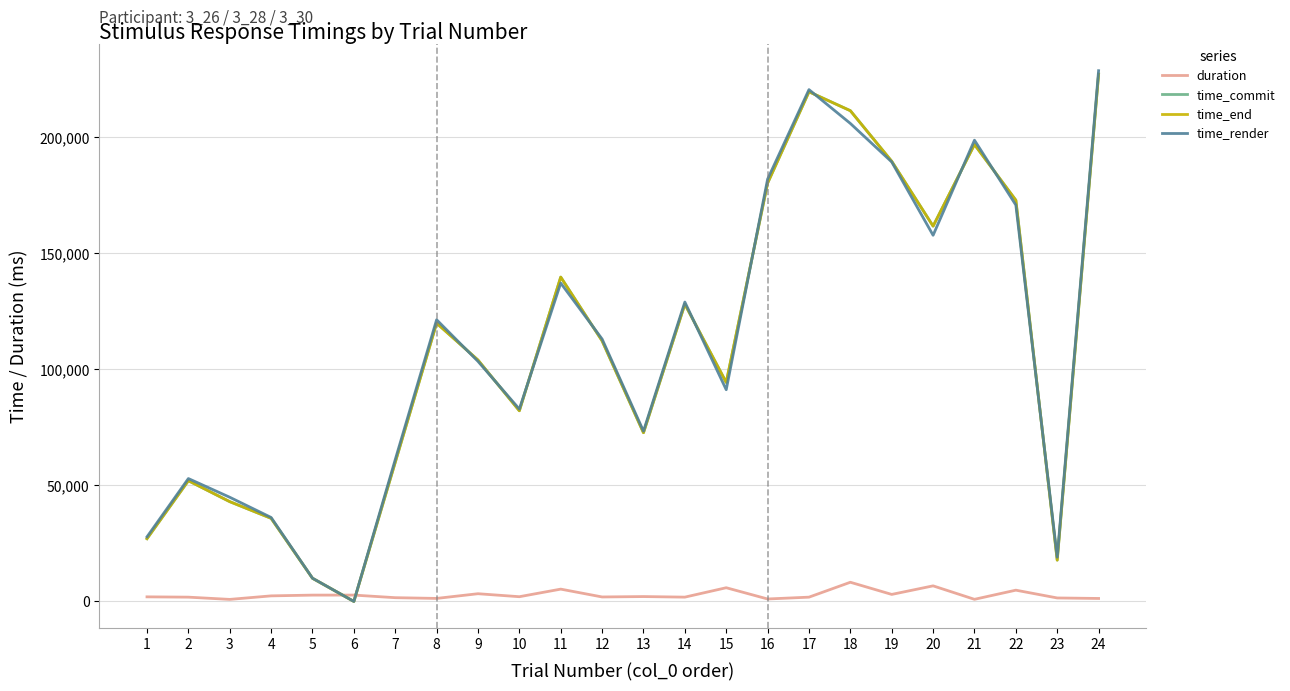

Which category has the highest value in the time_end series?

24